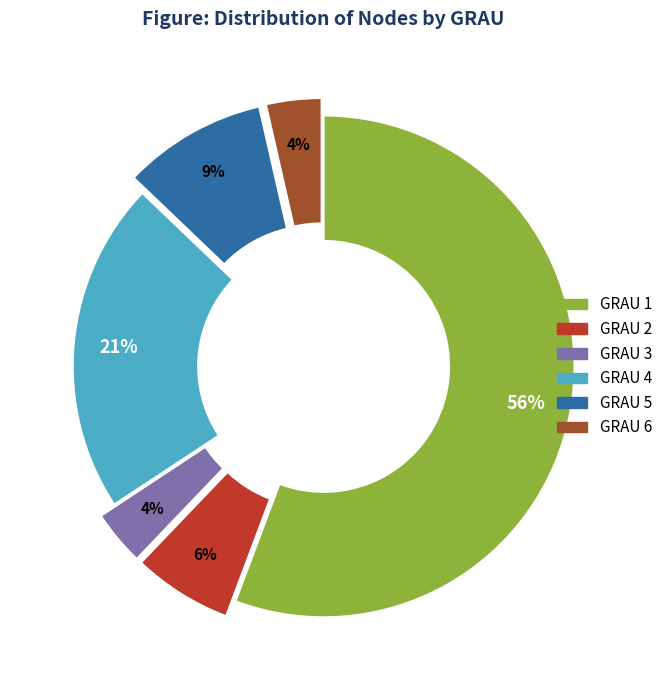

To the nearest percent, what is the difference between the largest and smallest slice percentages?

52%